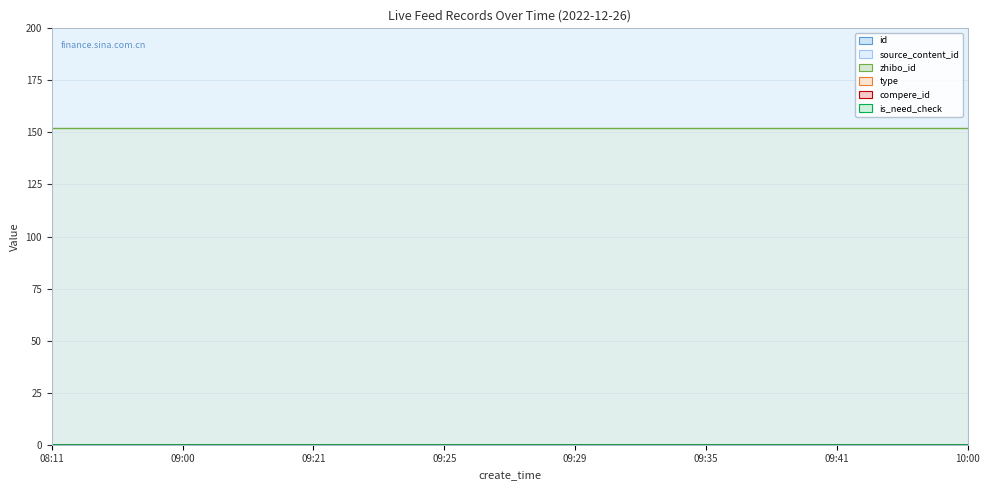

How many lines are shown in the chart?

6